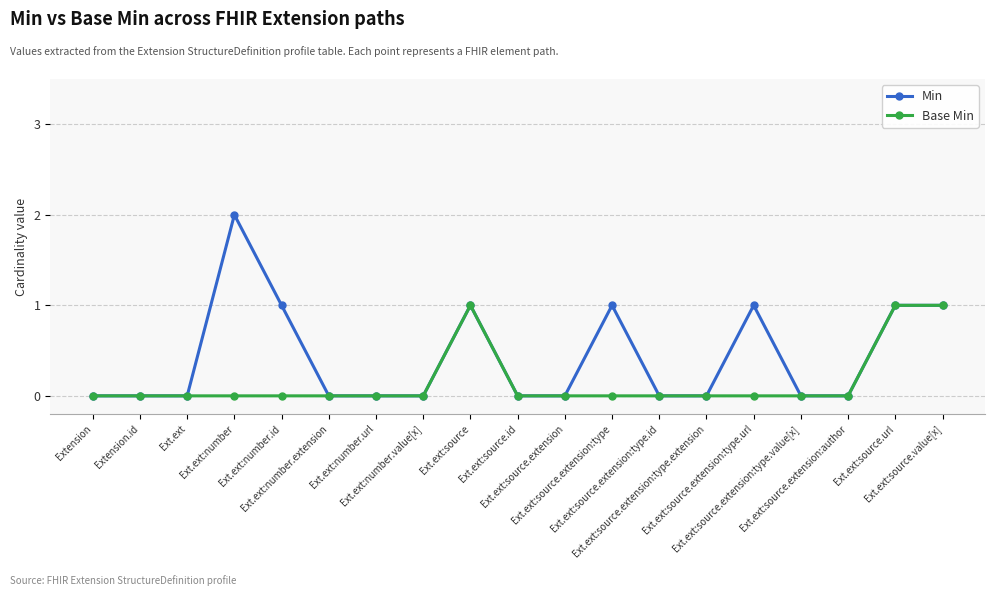

Is this an area chart (filled region under the line)?

No